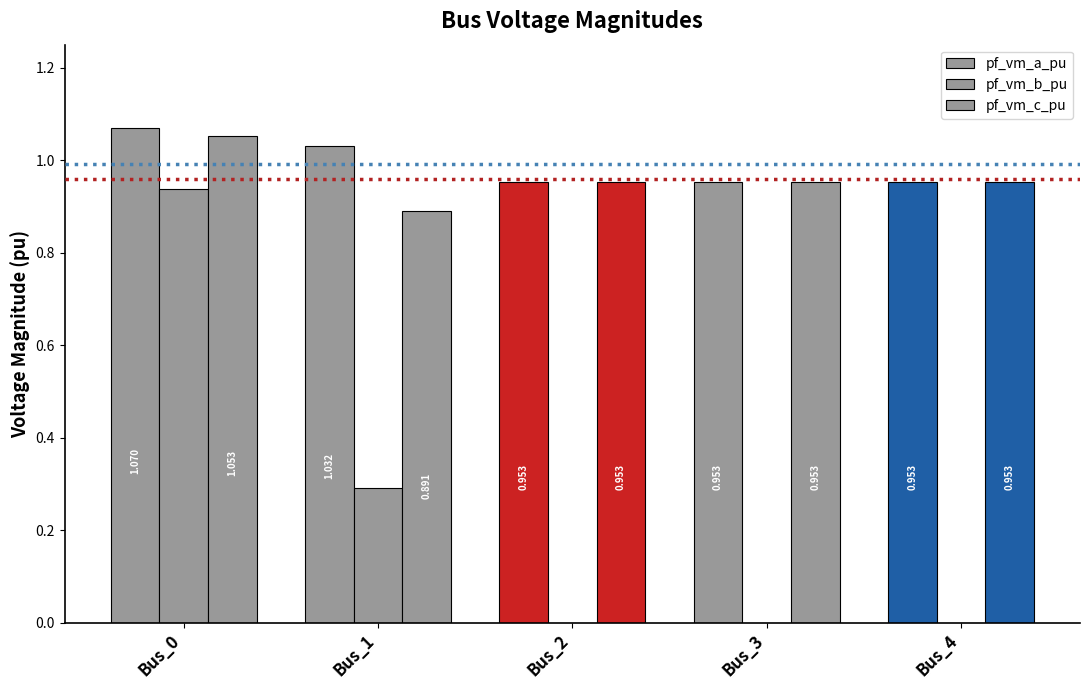

Reading left to right, what are all the values shown in this chart?

pf_vm_a_pu: Bus_0=1.1	Bus_1=1.0	Bus_2=1.0	Bus_3=1.0	Bus_4=1.0
pf_vm_b_pu: Bus_0=0.9	Bus_1=0.3	Bus_2=0.0	Bus_3=0.0	Bus_4=0.0
pf_vm_c_pu: Bus_0=1.1	Bus_1=0.9	Bus_2=1.0	Bus_3=1.0	Bus_4=1.0